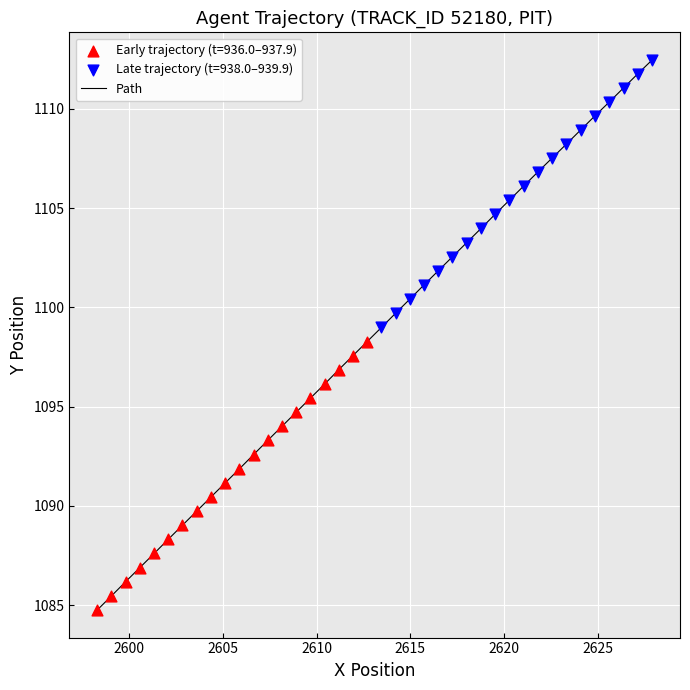

What is the difference between the maximum and minimum values?

27.7